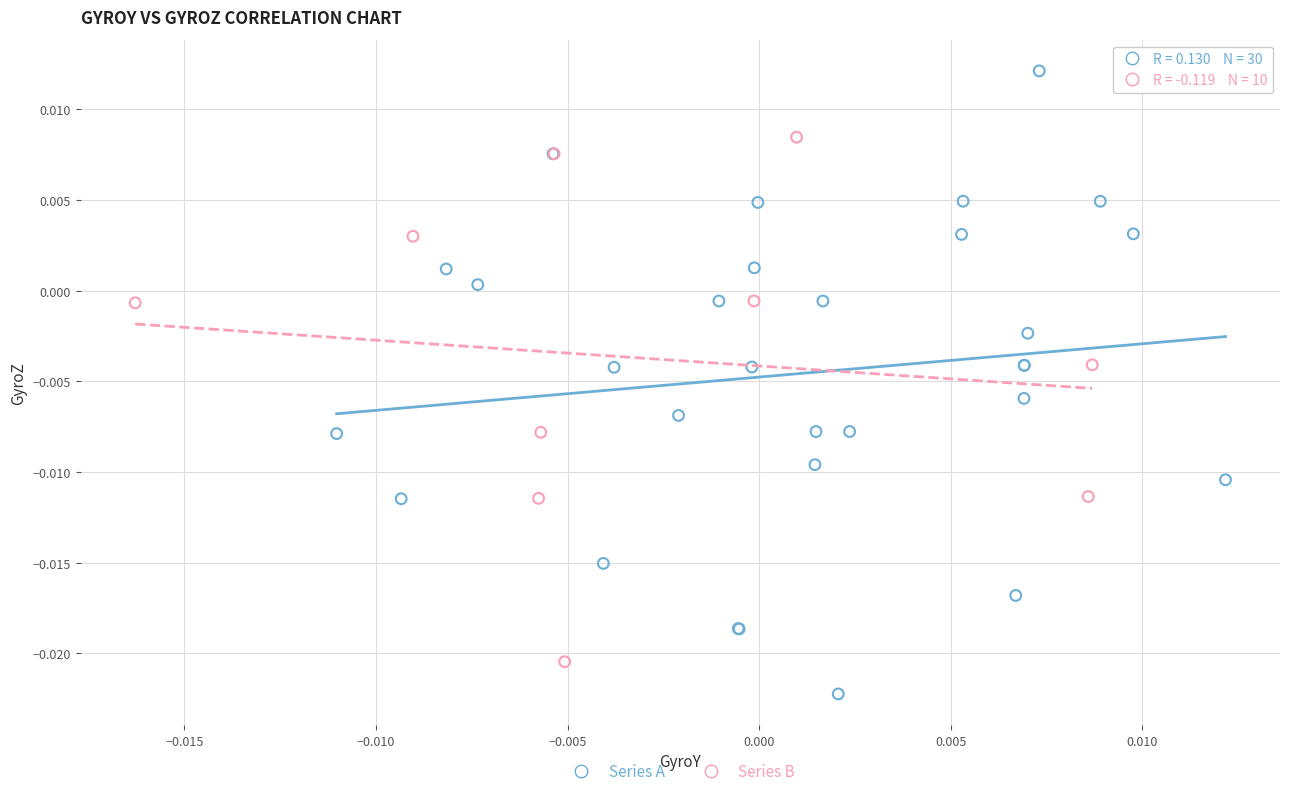

Which series has the widest spread of Y values?

Series A